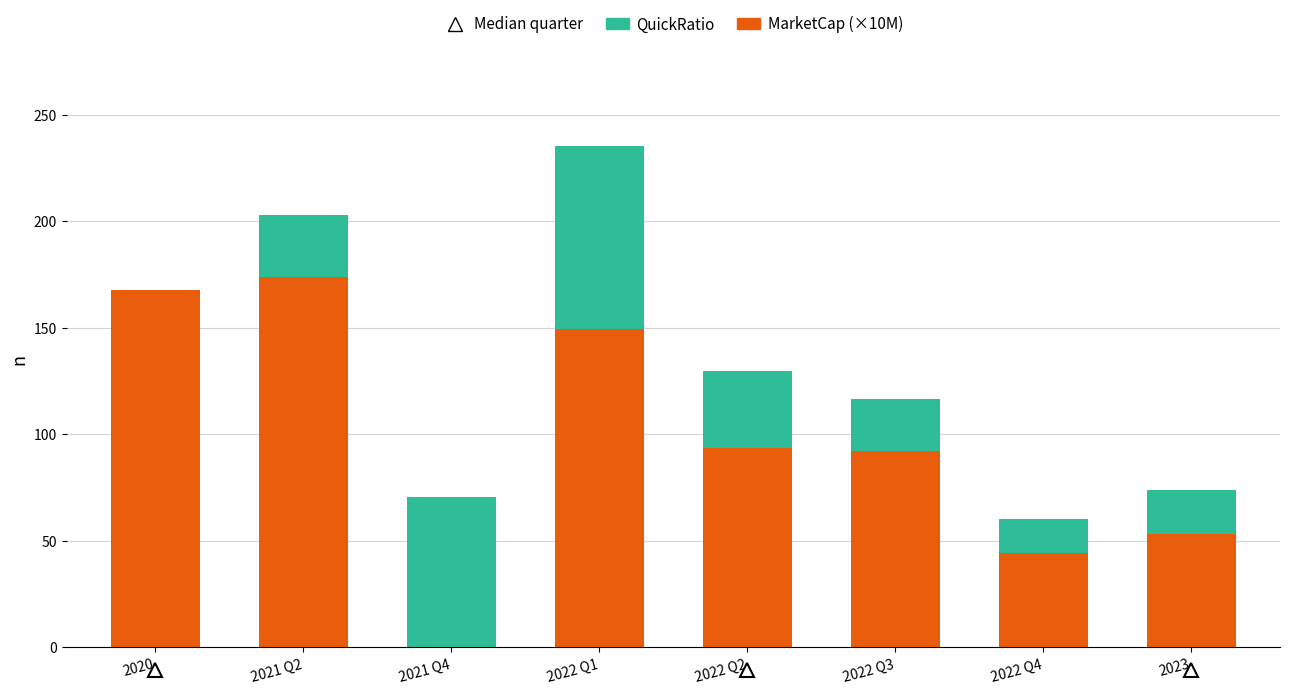

The MarketCap (×10M) series shows 53.3 at 2023. True or false?

True